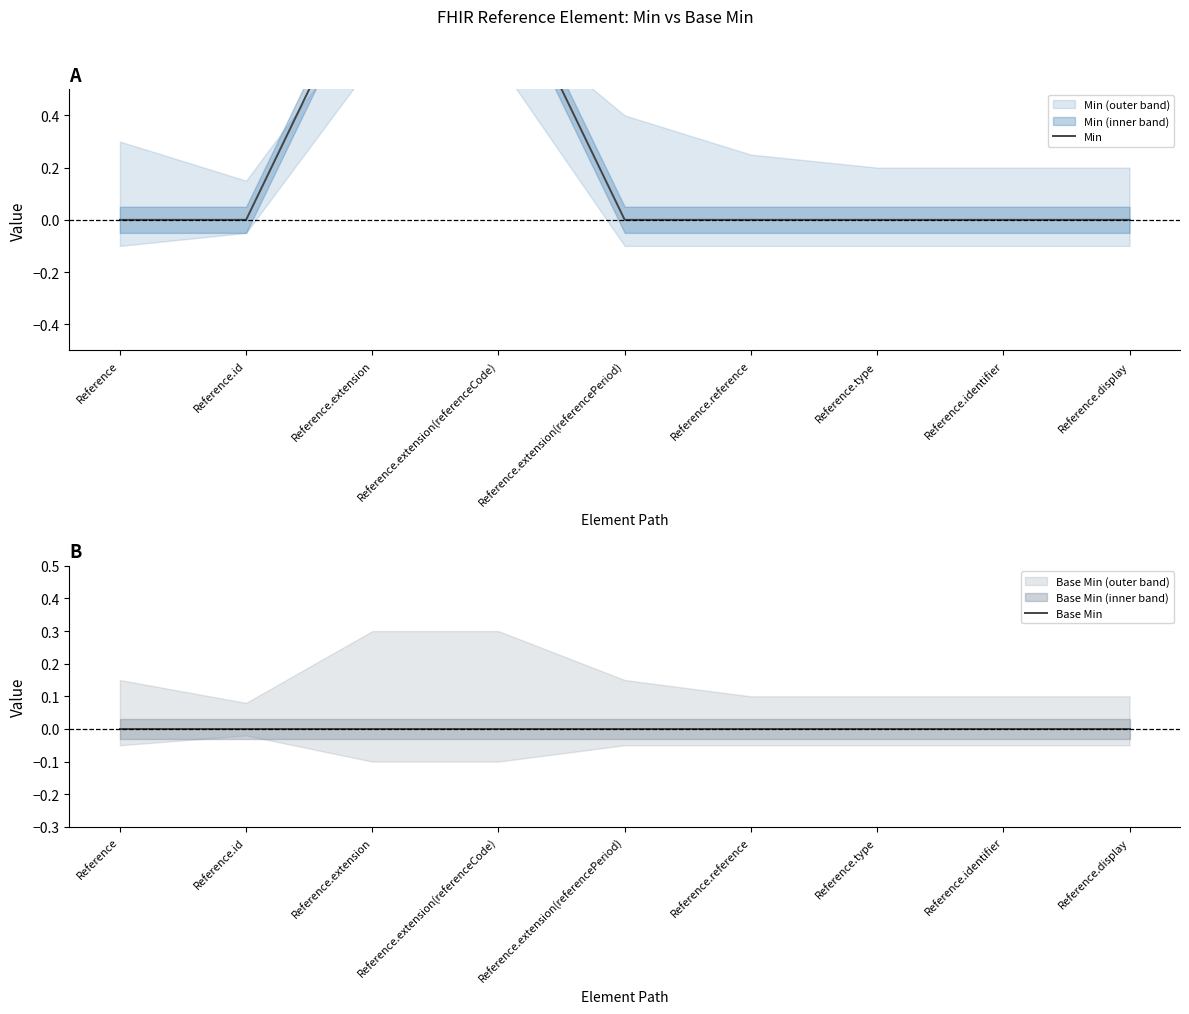

True or false: Base Min and Min intersect in this chart.

False